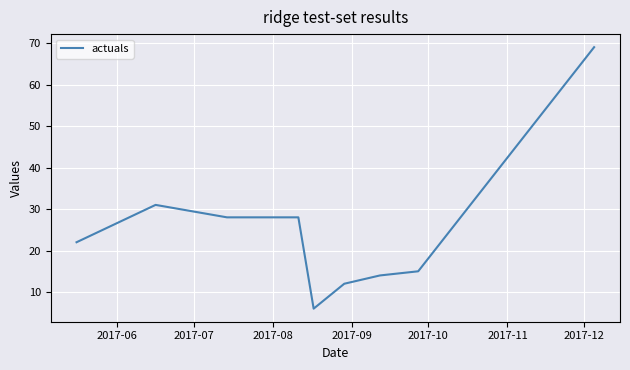

What is the smallest value displayed?

6